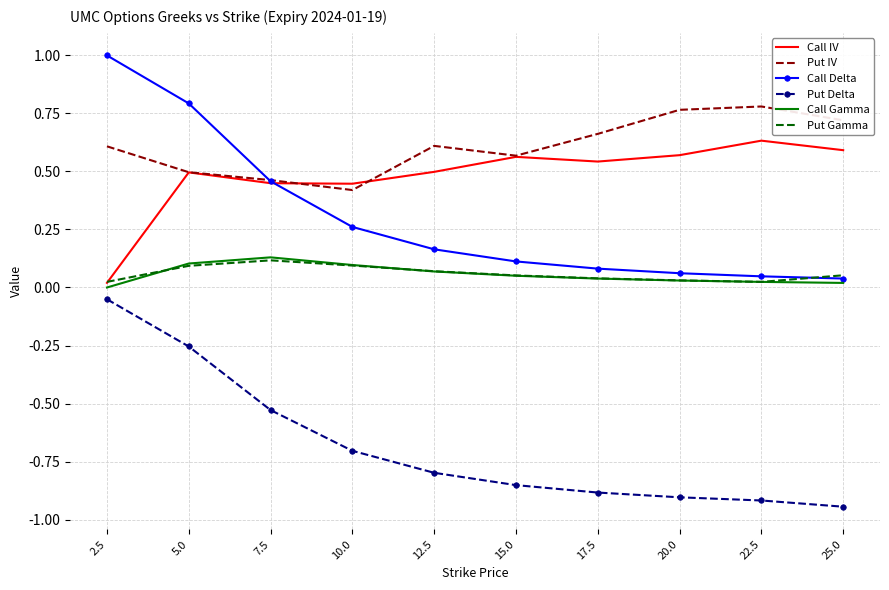

What position from the right is 7.5?

8